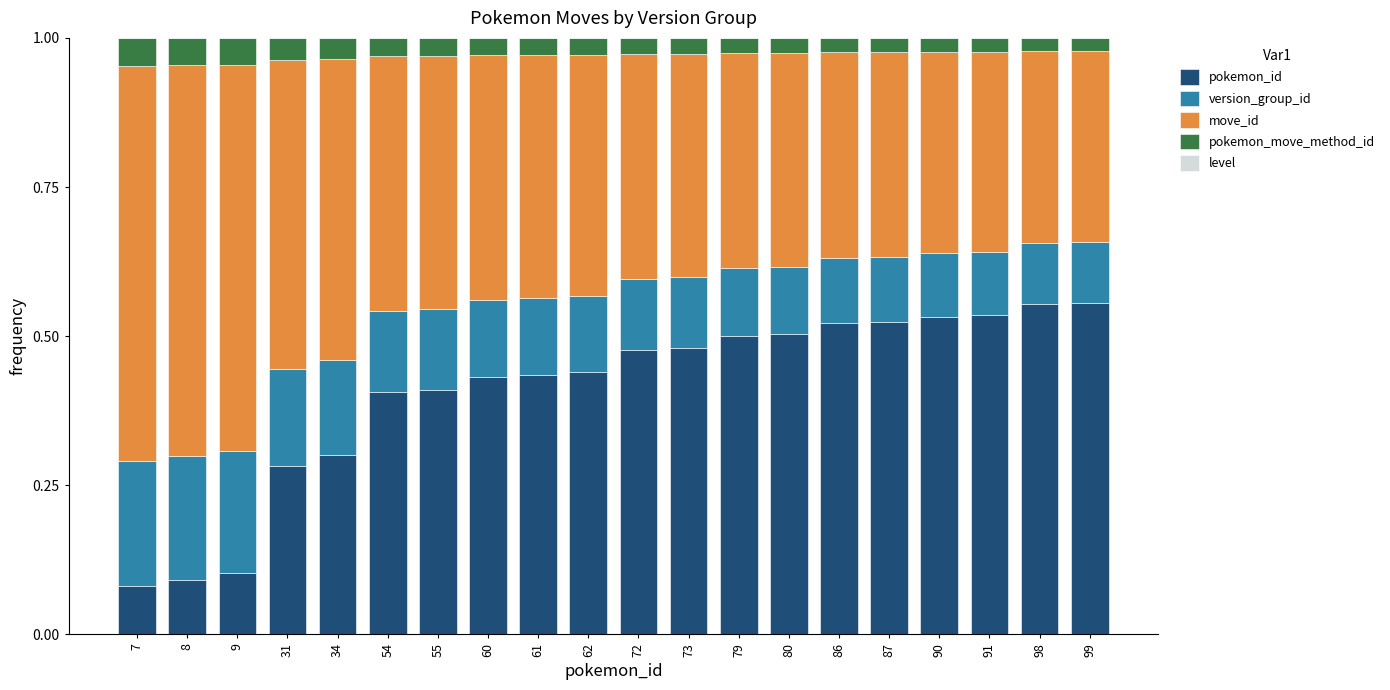

Count the pokemon_move_method_id values in the range 0 to 1.

20